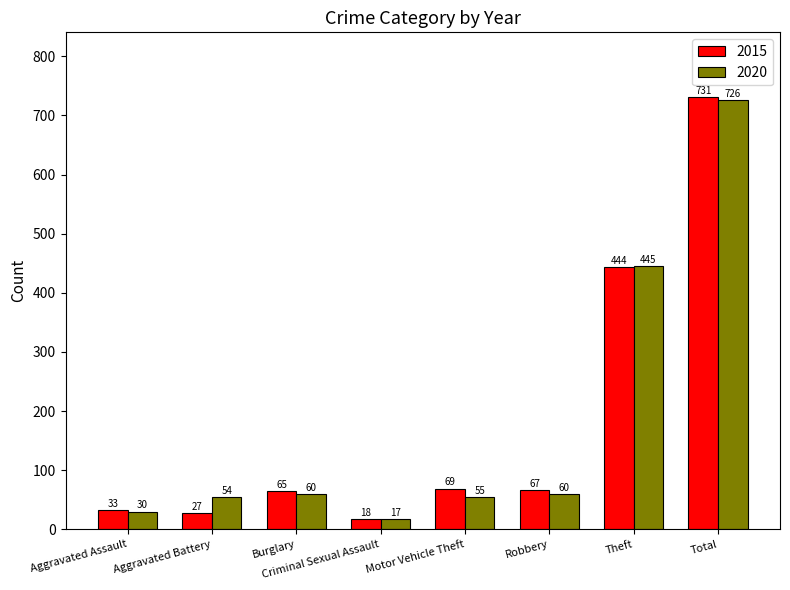

Reading left to right, list all the values displayed in this chart.

2015: 33	27	65	18	69	67	444	731
2020: 30	54	60	17	55	60	445	726